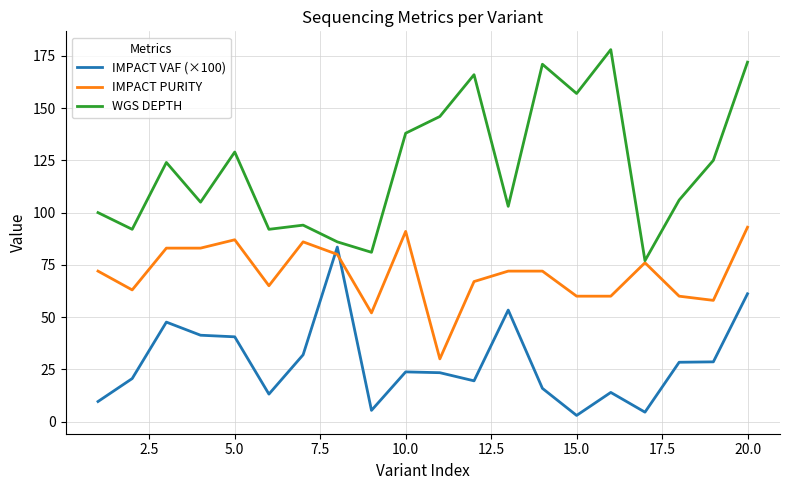

Which series has the largest total across all categories?

WGS DEPTH